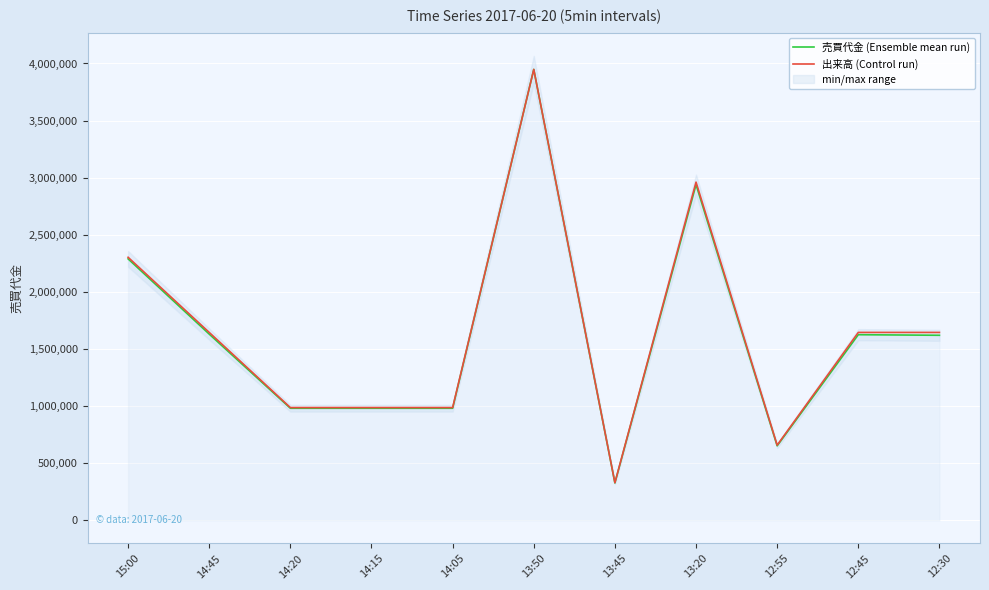

What position from the right is 13:50?

6